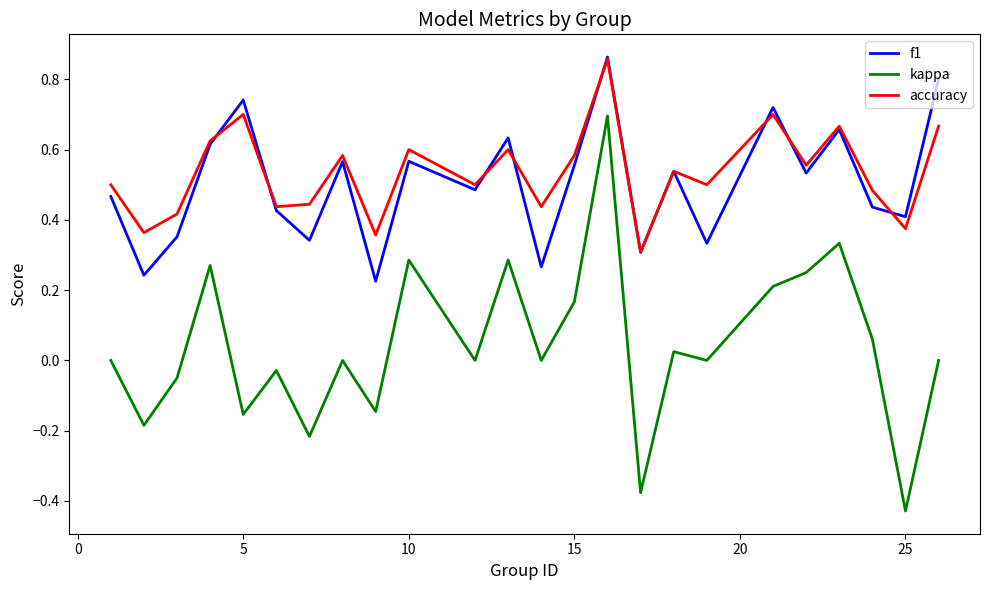

True or false: accuracy and kappa intersect in this chart.

False